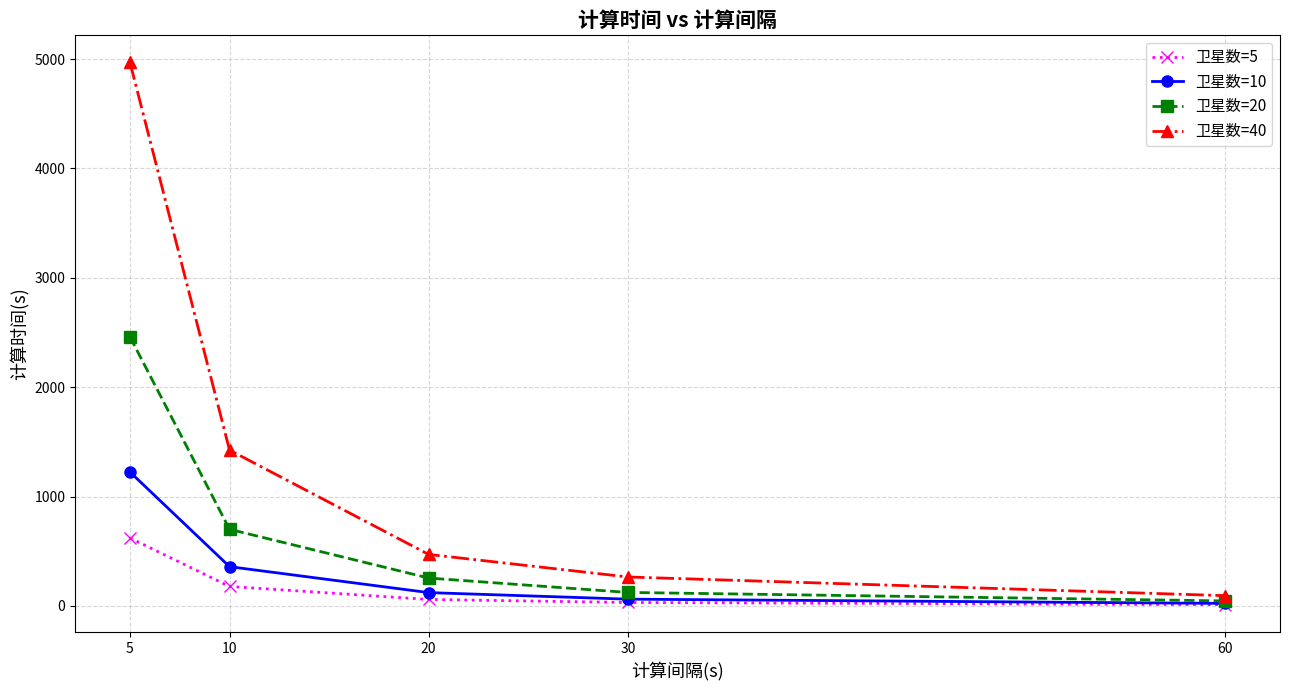

What value does the 卫星数=40 series have at 5?

4969.5